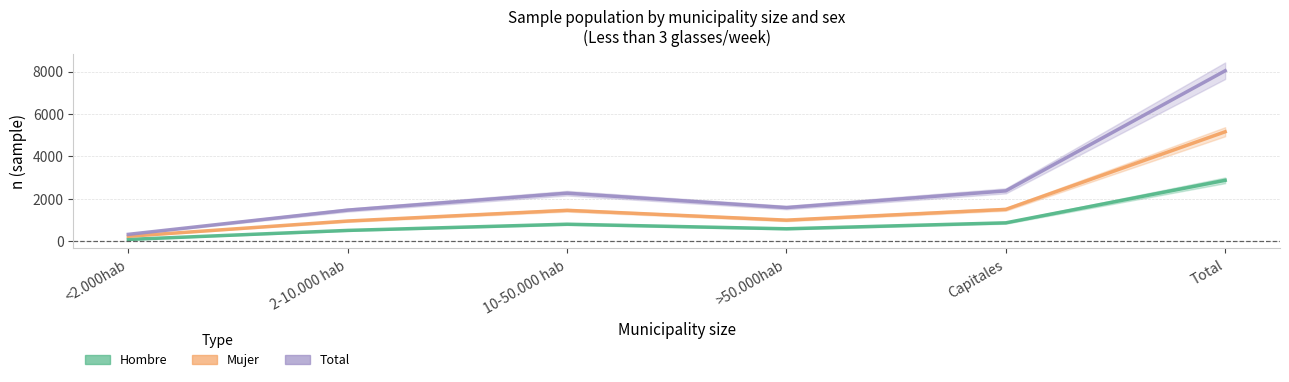

True or false: Hombre and Total intersect in this chart.

False